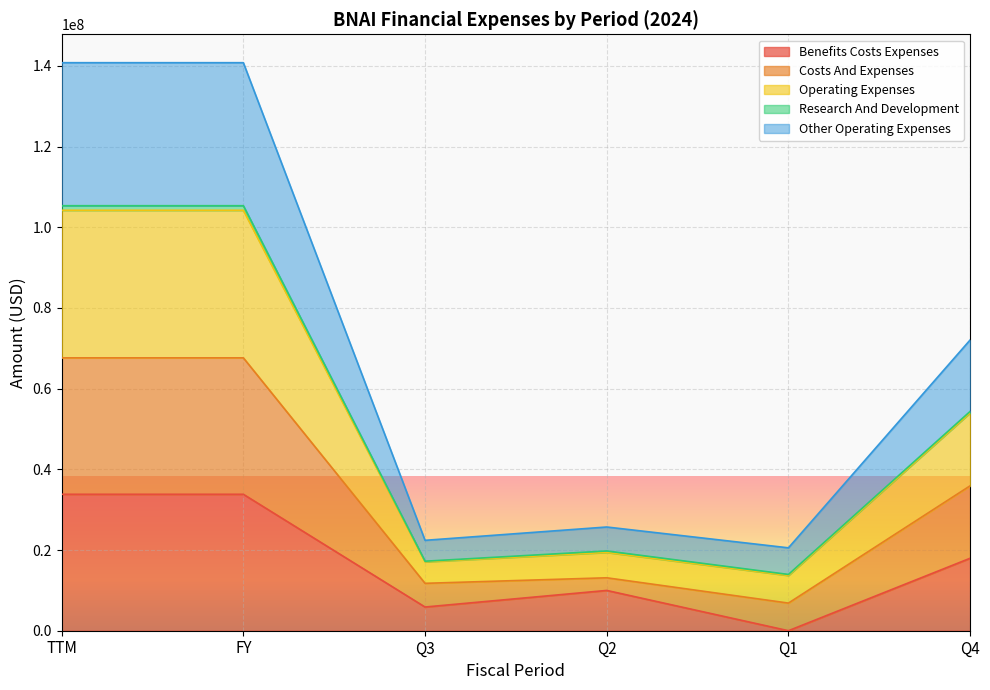

True or false: other_operating_expenses and costs_and_expenses cross at least once.

False